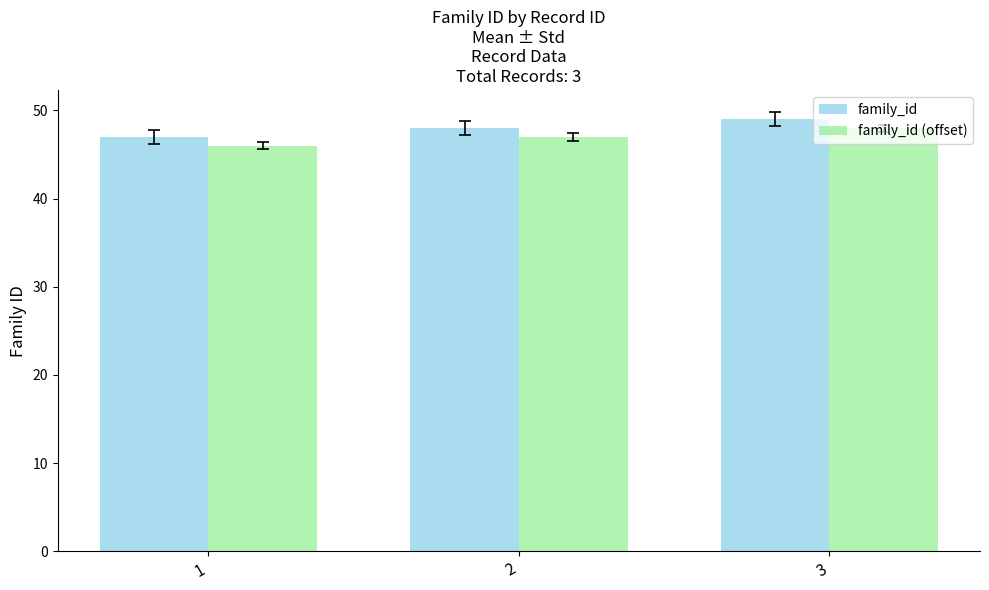

What is the difference between the family_id values at 2 and 1?

1